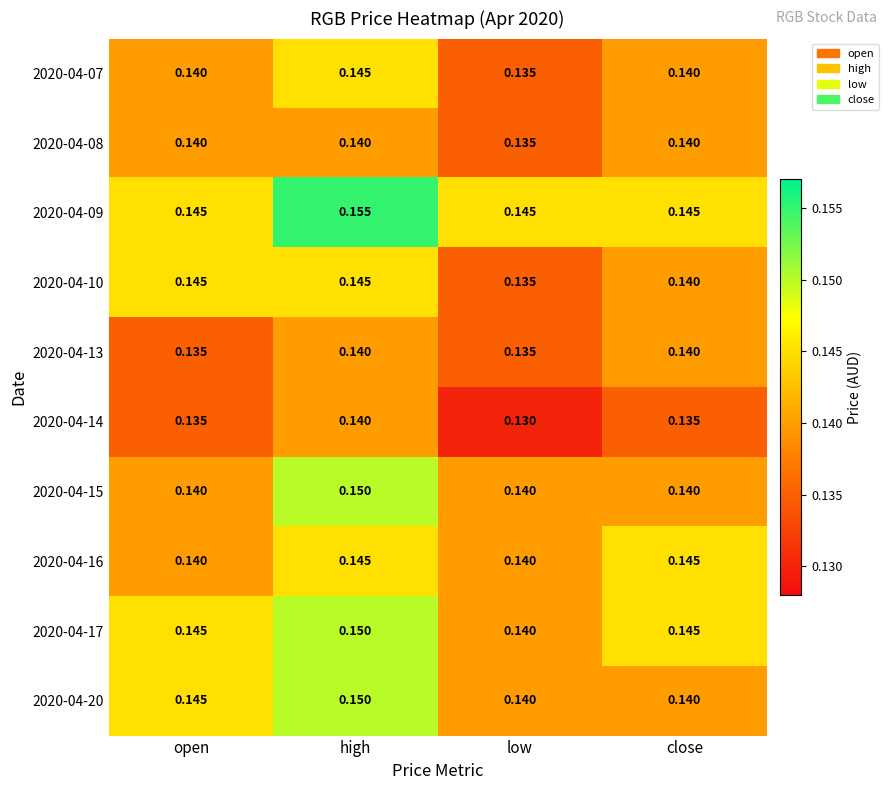

Which label corresponds to the smallest value in the chart?

low